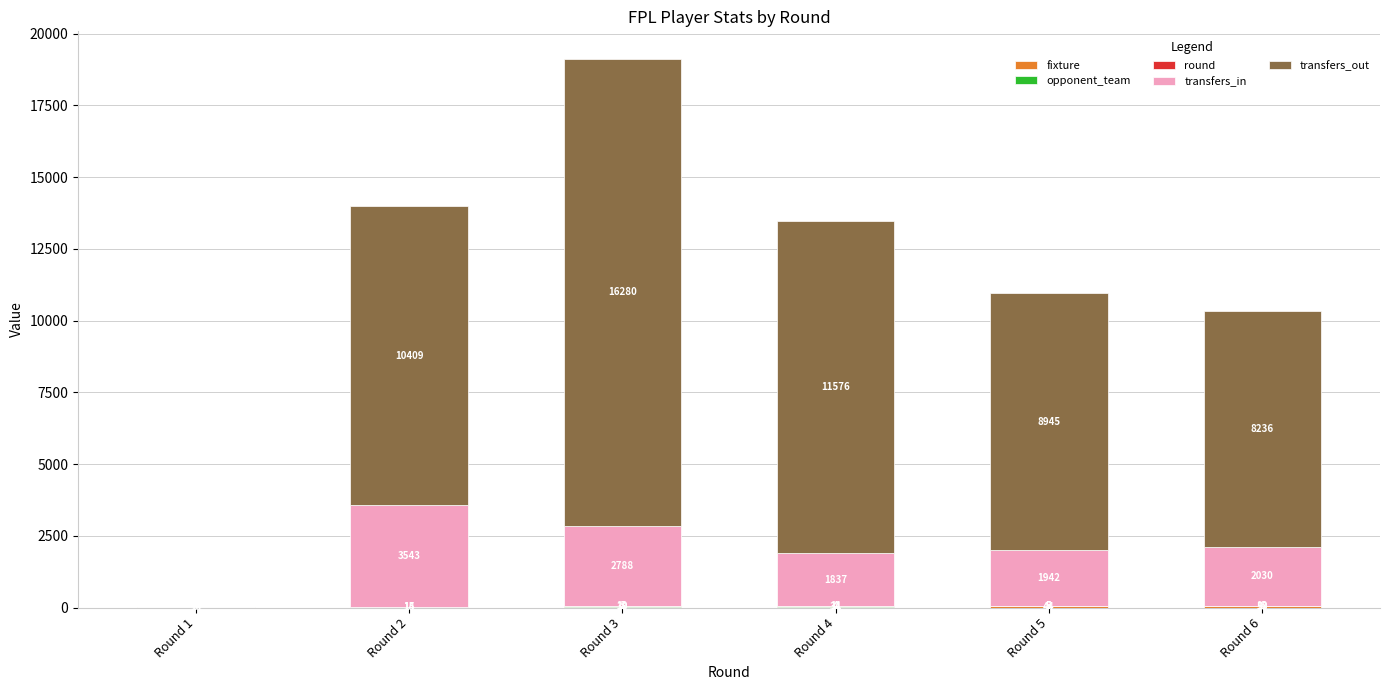

What is the total value across all series at Round 5?

10945